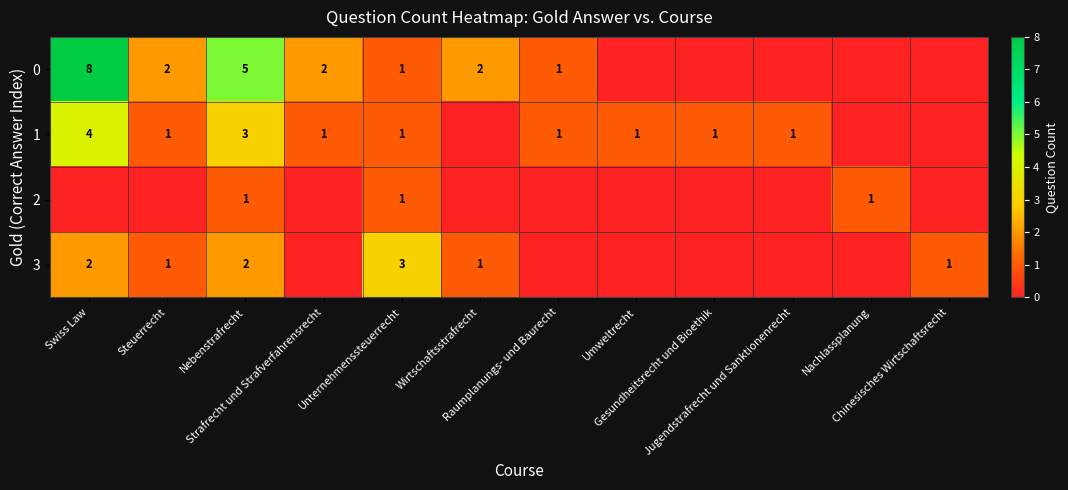

List the series in order of their peak value, highest first.

0, 1, 3, 2